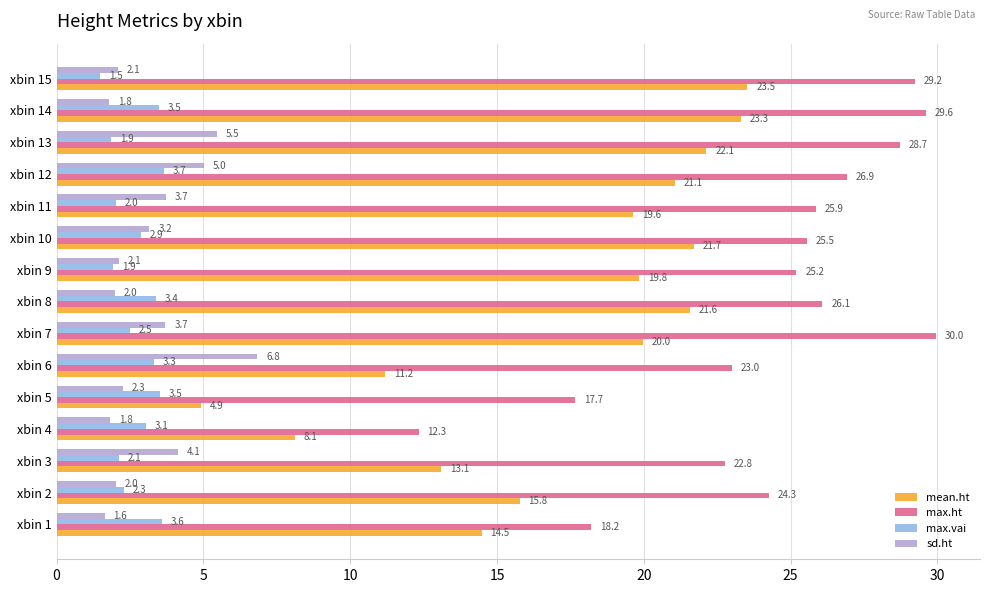

What is the sum of all sd.ht values?

47.8